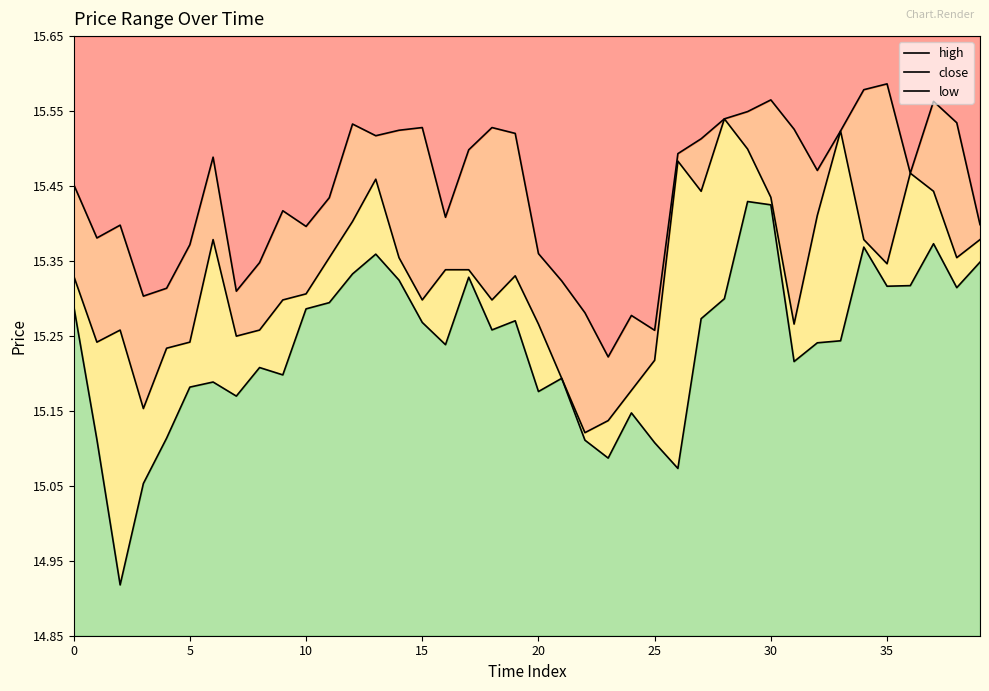

True or false: high has a value of 6.3 at 38.

False